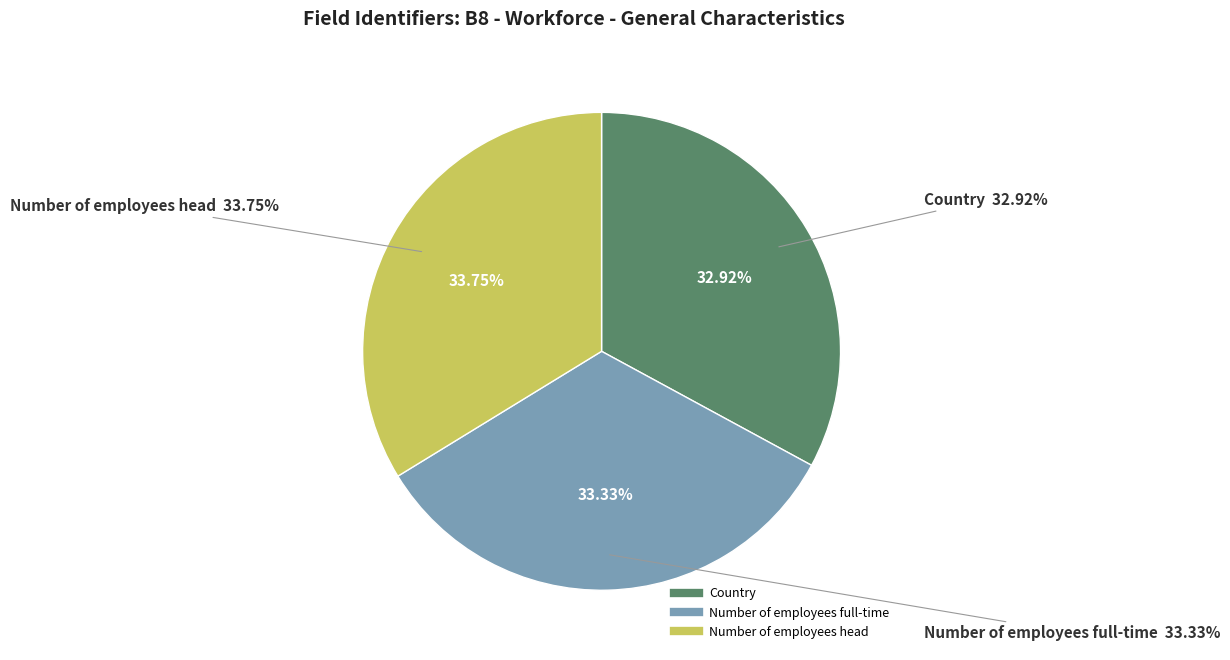

What percentage is the Number of employees full-time slice, to the nearest percent?

33%